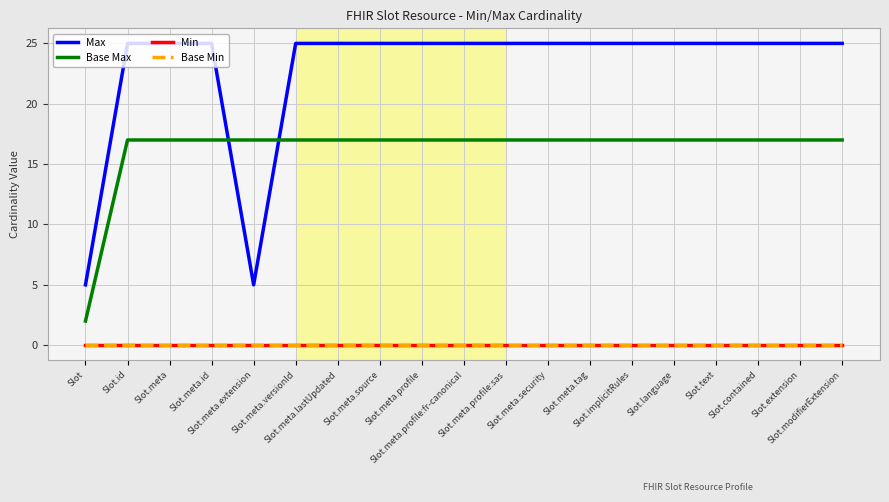

Does the chart display data point markers on the line(s)?

No